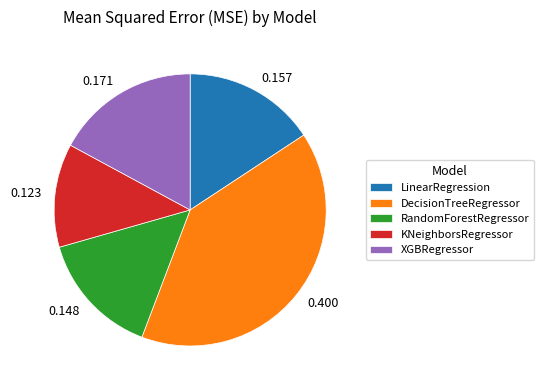

Combined, do 0.171 and 0.157 account for over 50%?

No